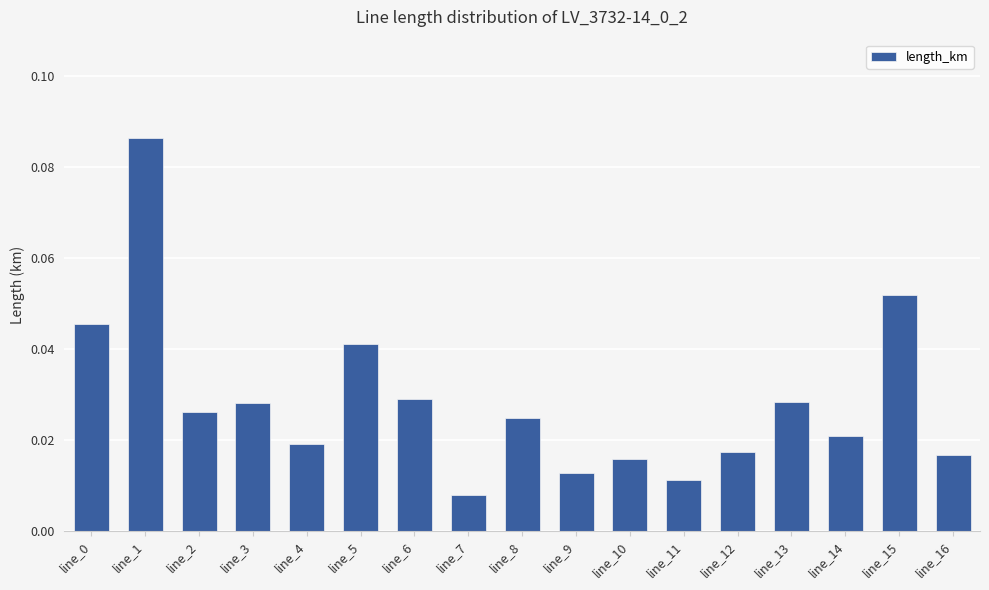

Which label corresponds to the smallest value in the chart?

line_7